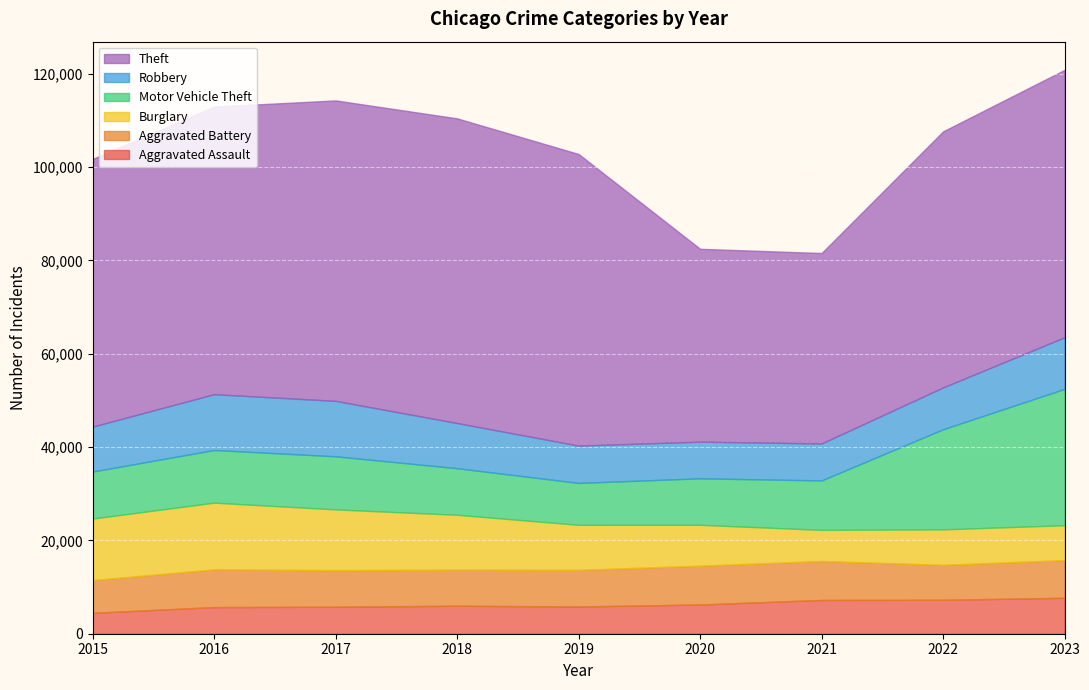

What is the average value of the Robbery series?

9661